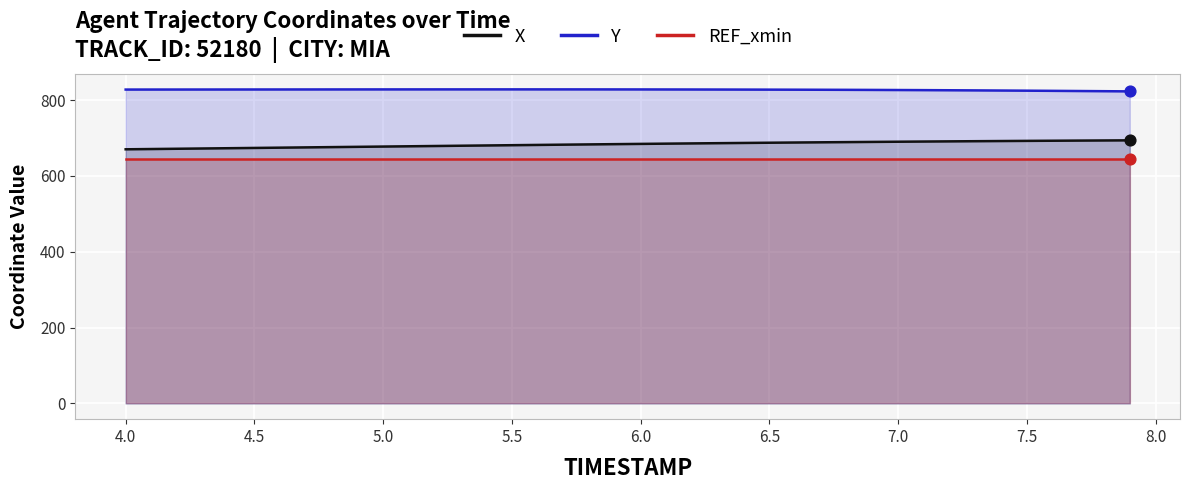

Which series has the largest total across all categories?

Y